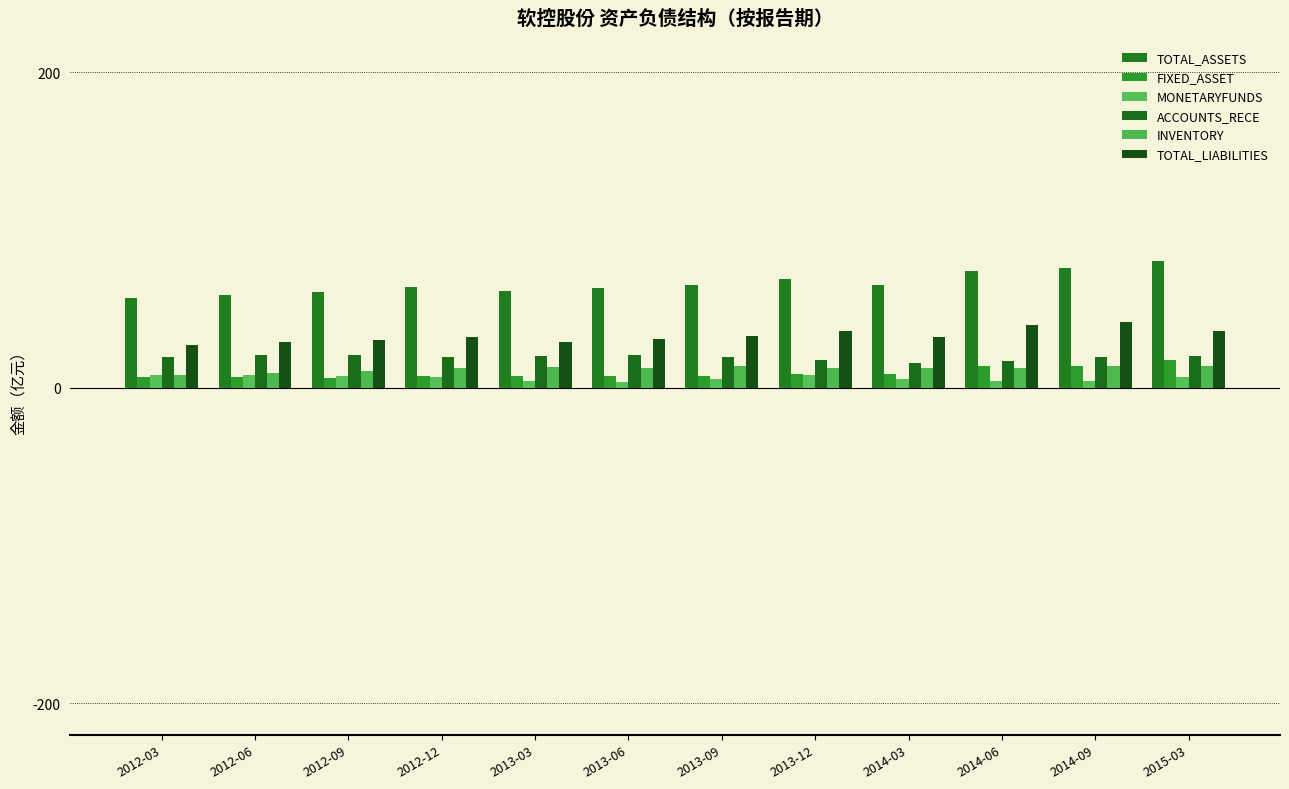

At how many categories does at least one series exceed 35?

12